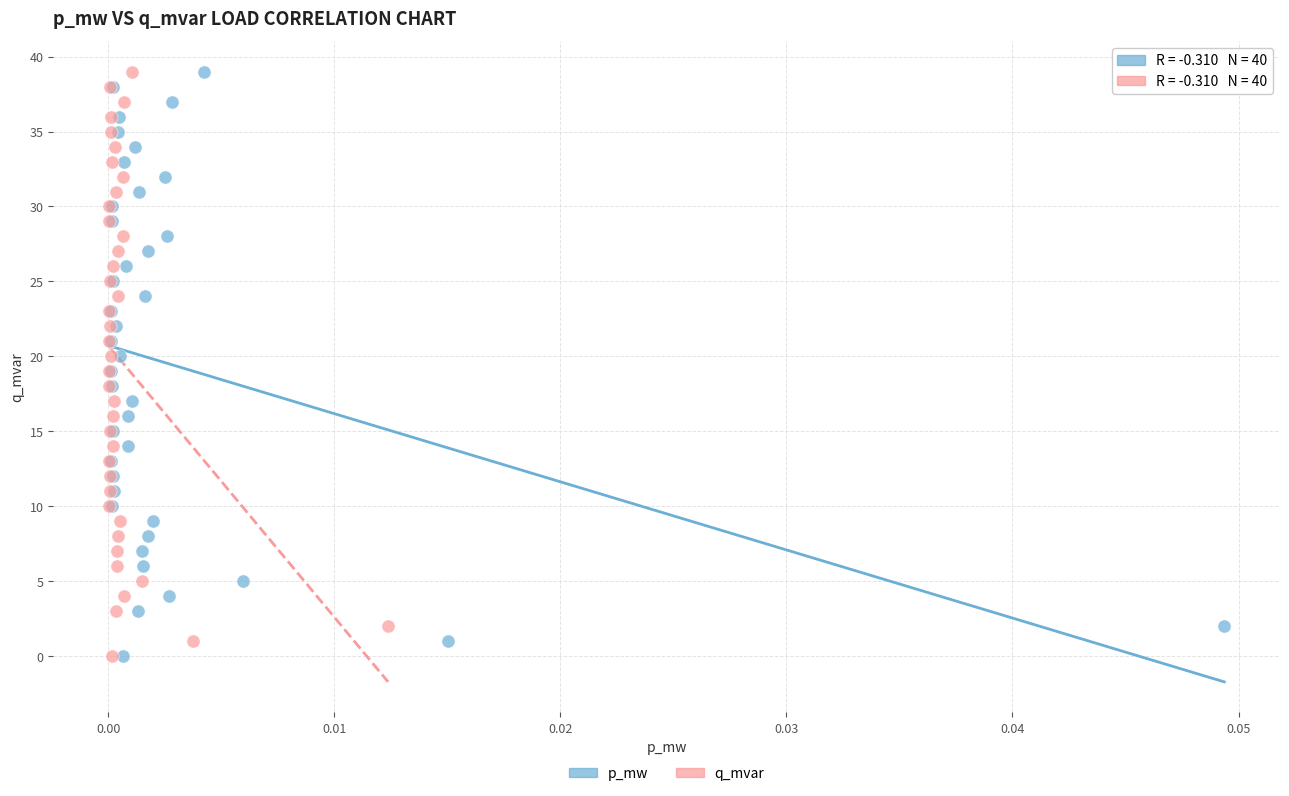

What are all the series names shown in the legend?

p_mw, q_mvar